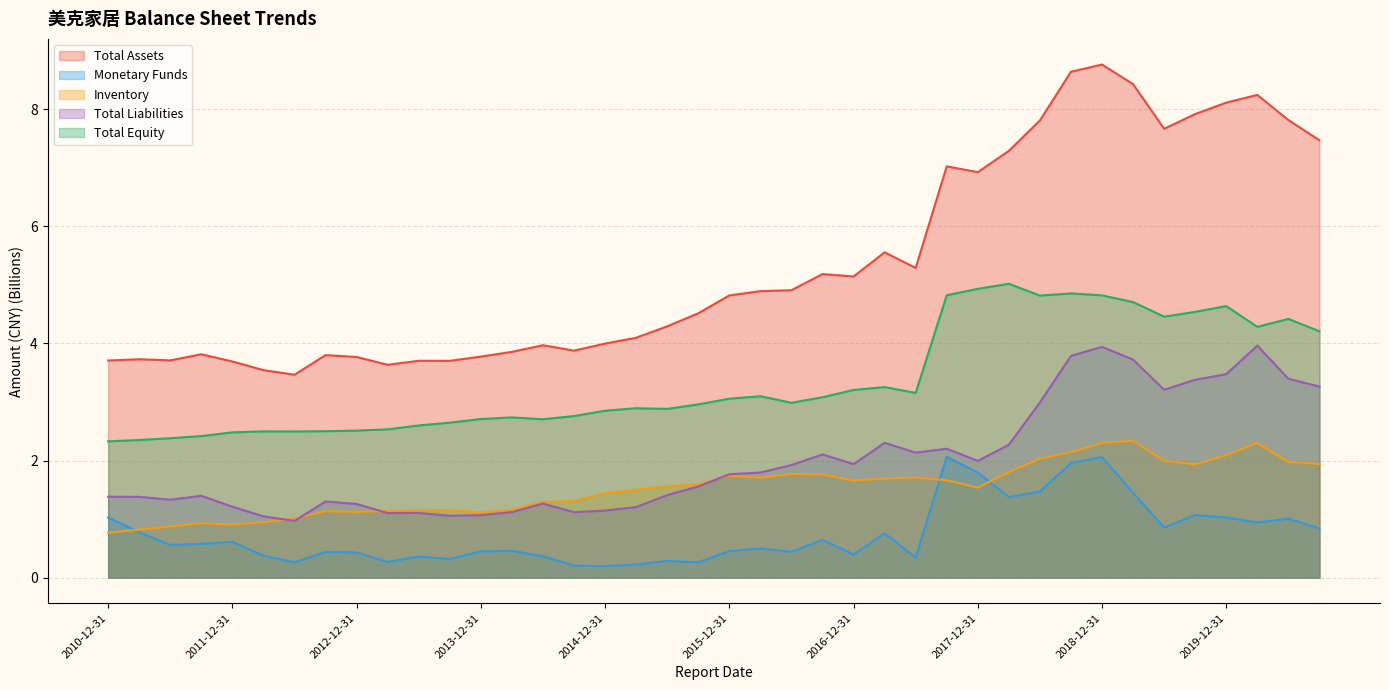

What value does the Total Assets series have at 2013-06-30?

3.7